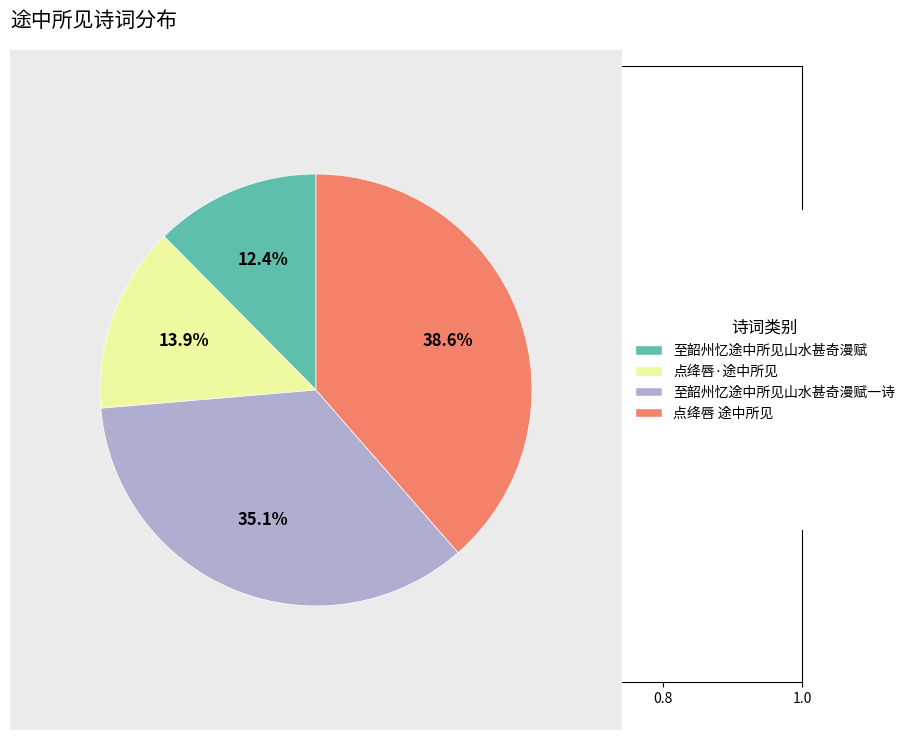

Is there a majority slice in this chart?

No